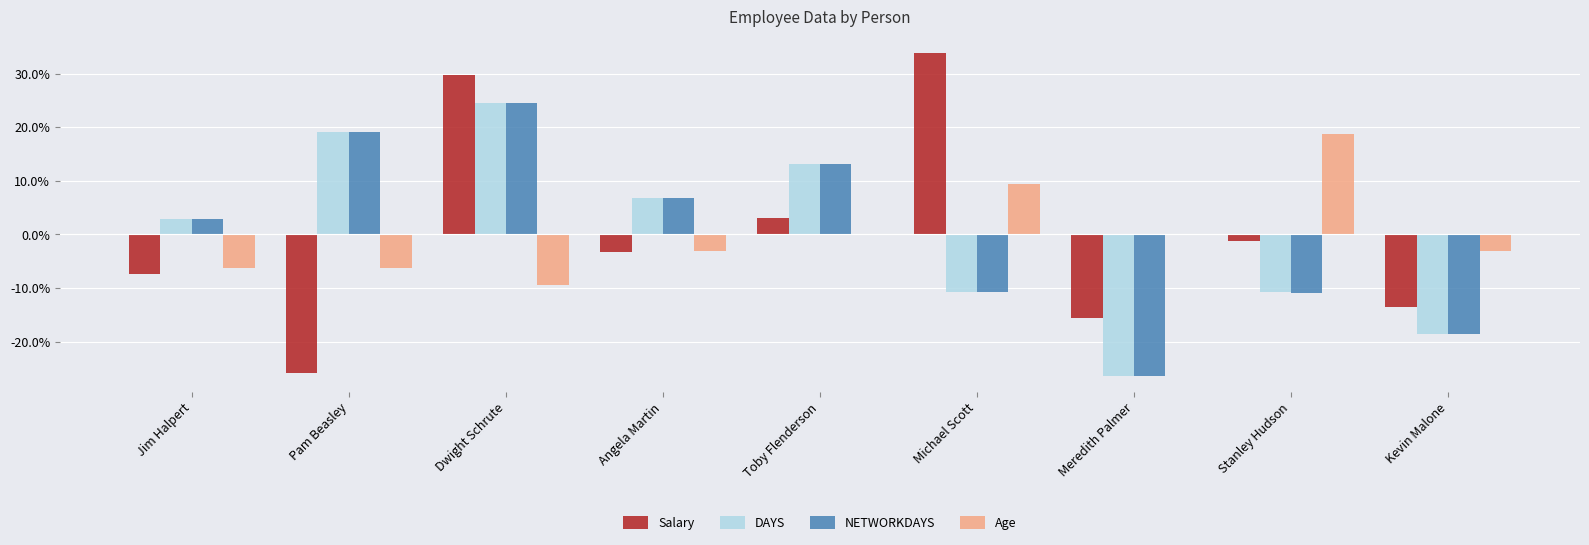

What is the total value across all series at Jim Halpert?

-7.8